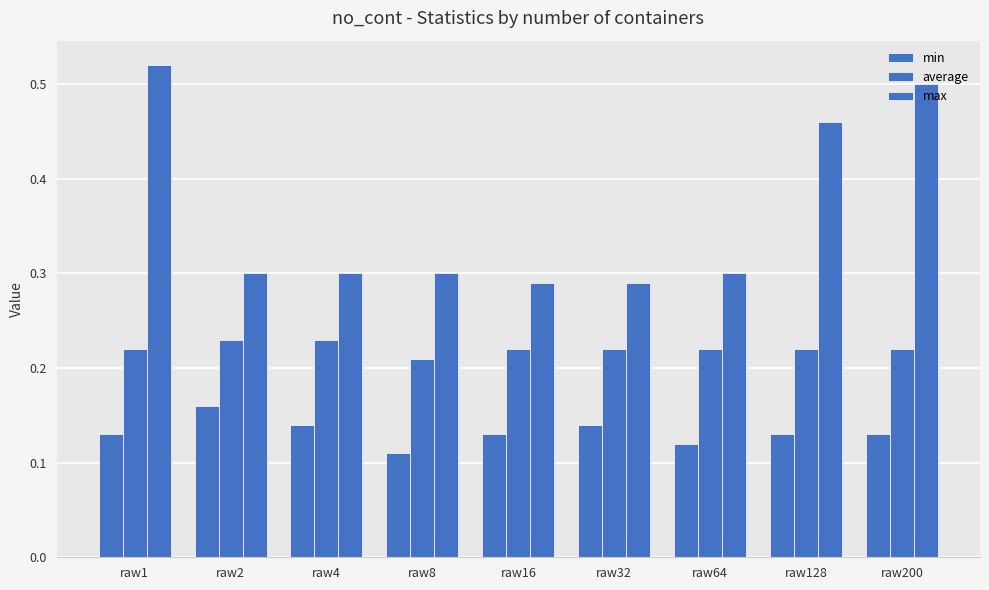

How many bars are there in total?

27